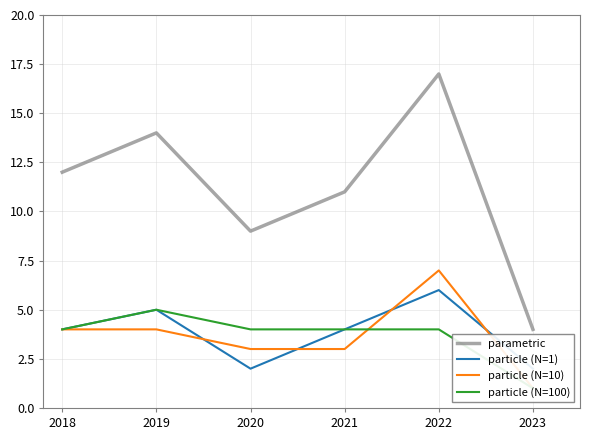

True or false: particle (N=1) and parametric intersect in this chart.

False